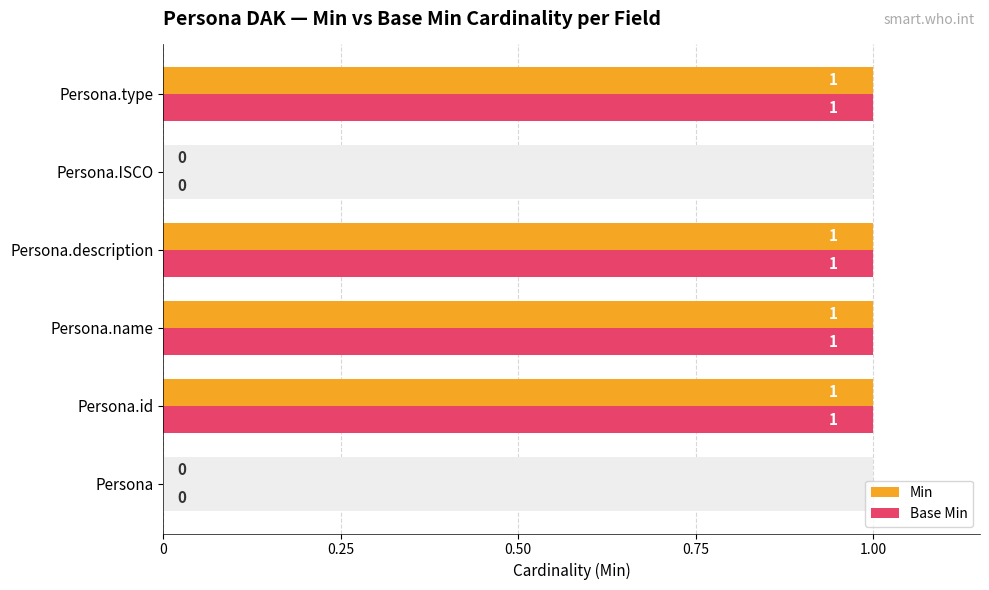

How many Min values are between 0 and 1?

6